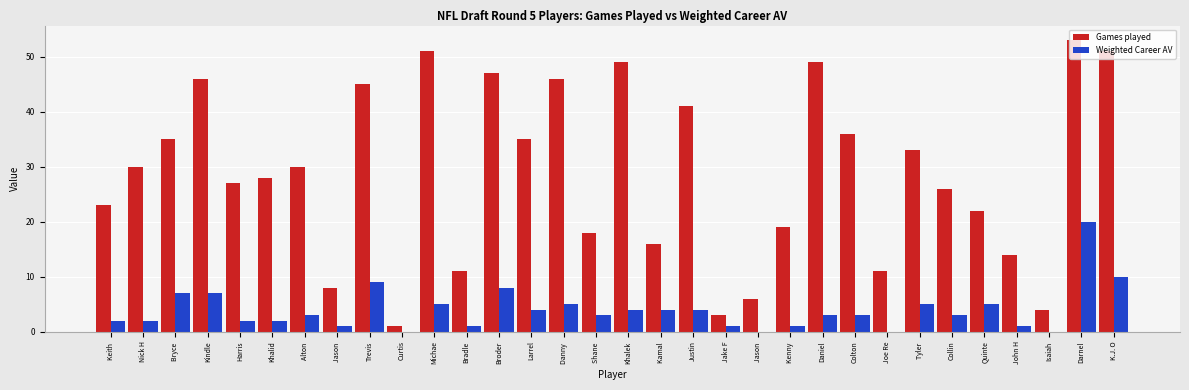

What is the value of the Games played bar at the 13th from the left?

47